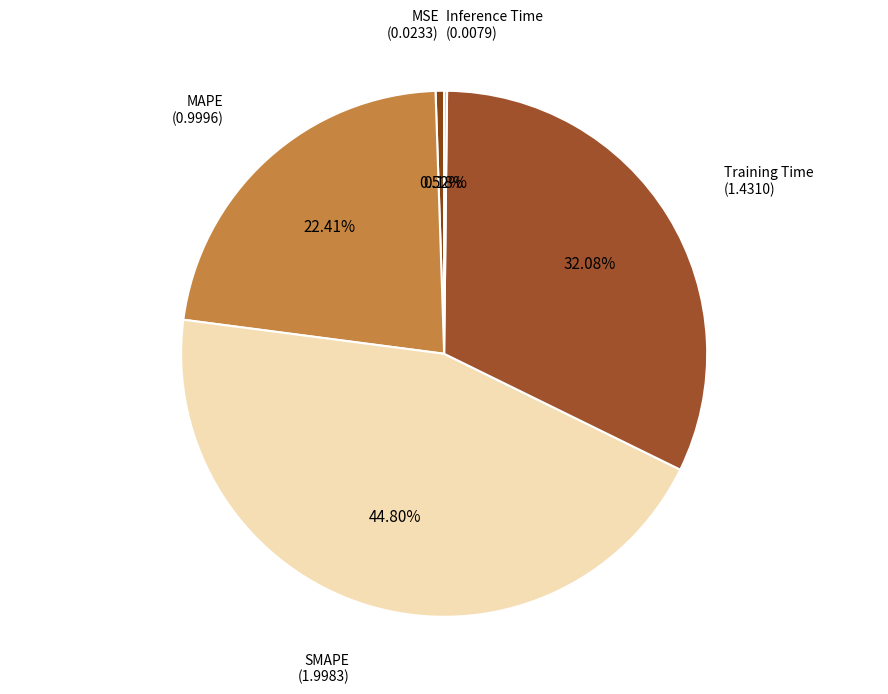

Does any single category account for the majority?

No